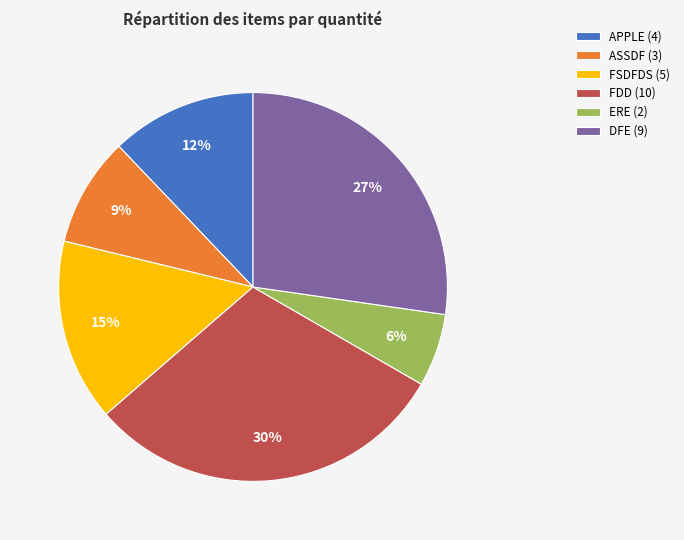

What percentage is the FDD (10) slice, to the nearest percent?

30%